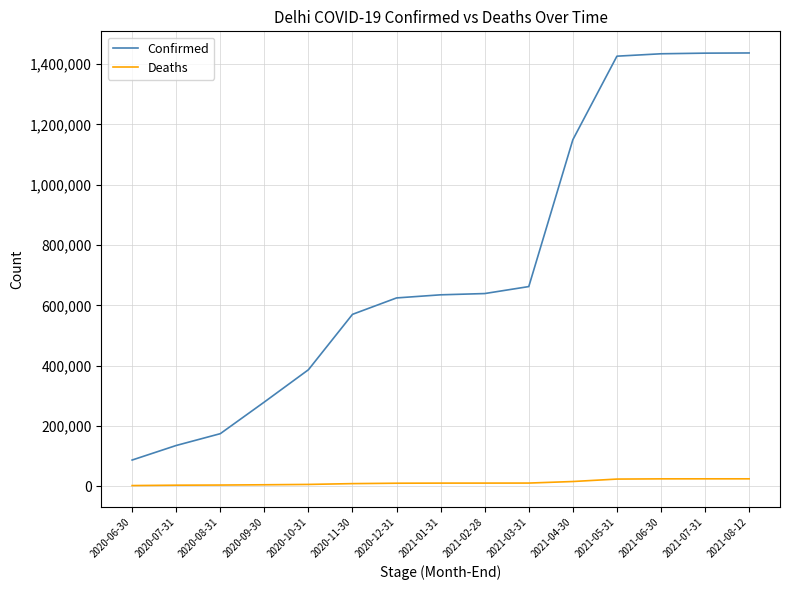

Does the chart have visible grid lines?

Yes